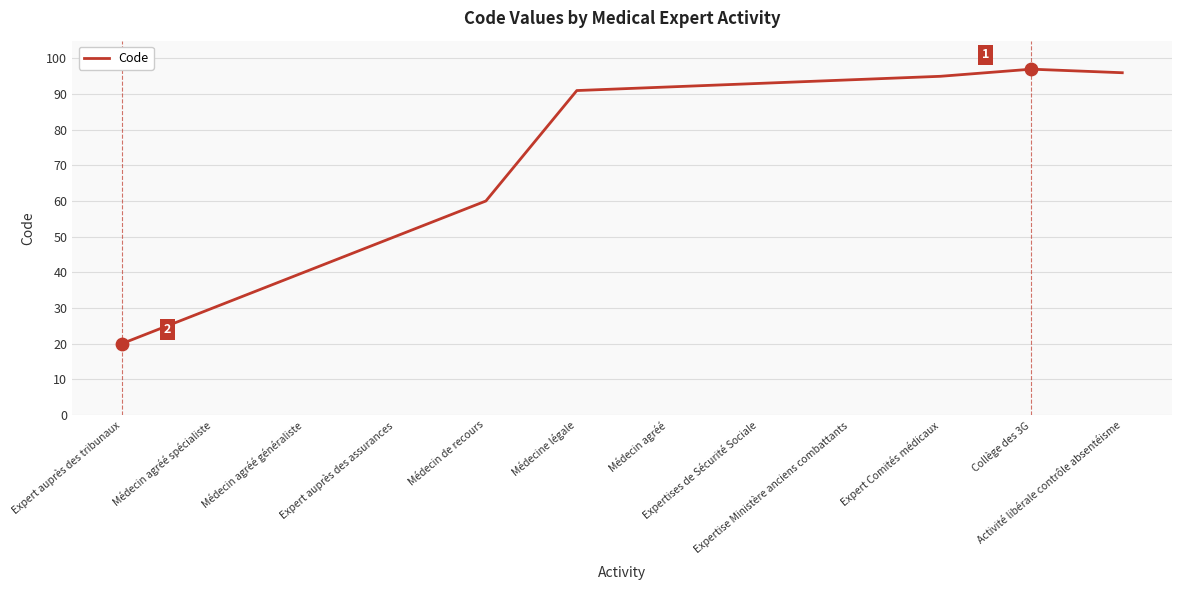

What is the change in value from Médecin de recours to Médecine légale?

+31